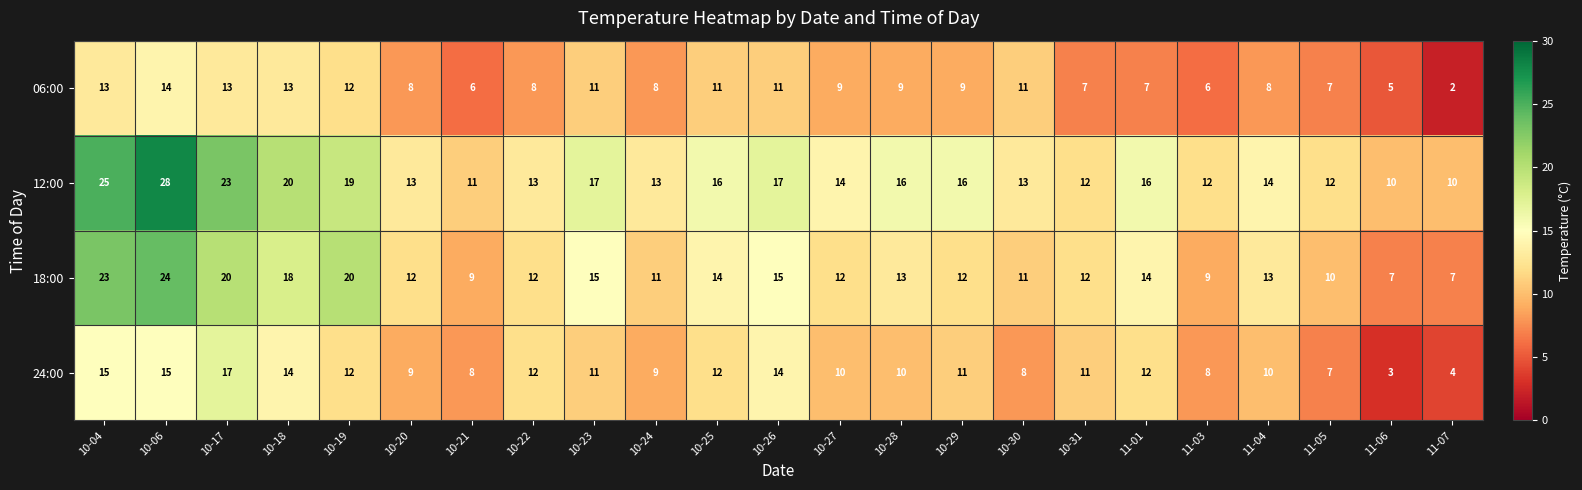

What value does the 18:00 series have at 10-18, to the nearest 5?

20